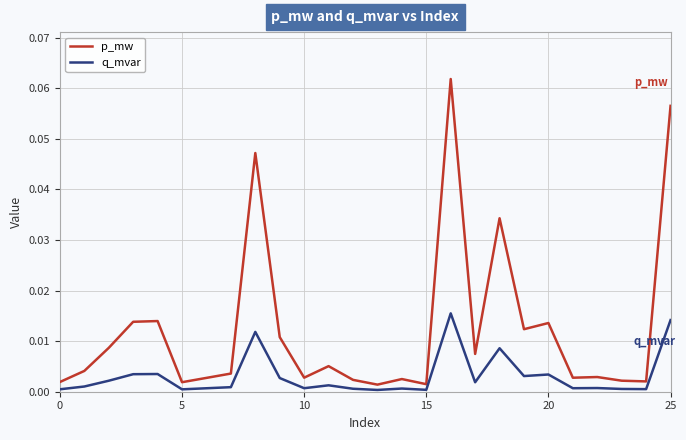

Rank the series by their average value, from lowest to highest.

q_mvar, p_mw